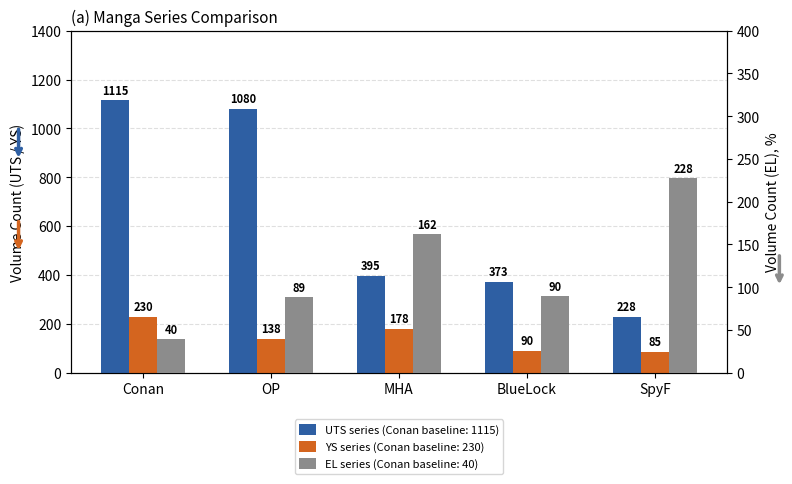

What is the label of the 1st bar from the left?

Conan